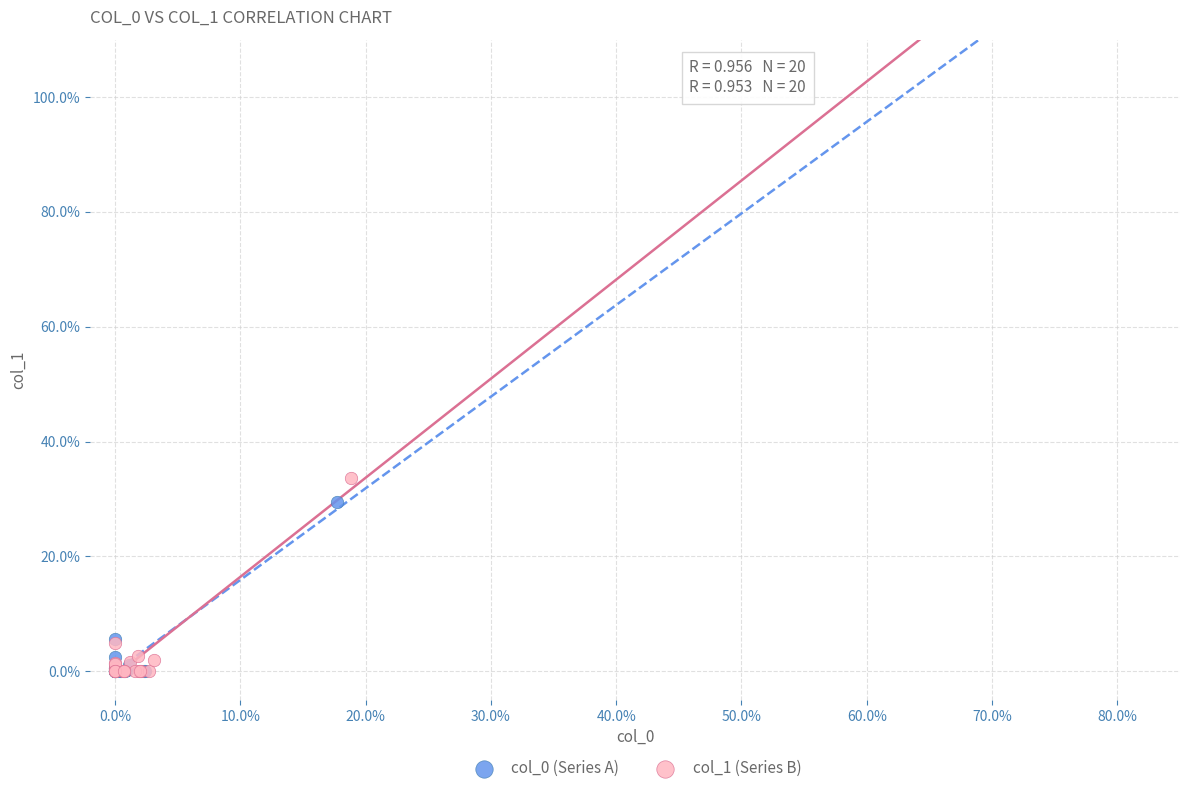

Which series has the widest spread of Y values?

col_1 (Series B)